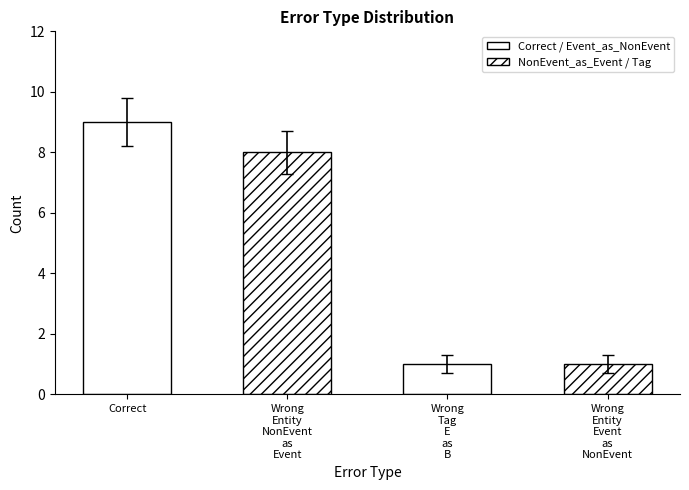

What is the change in value from Wrong
Entity
NonEvent
as
Event to Wrong
Entity
Event
as
NonEvent?

-7